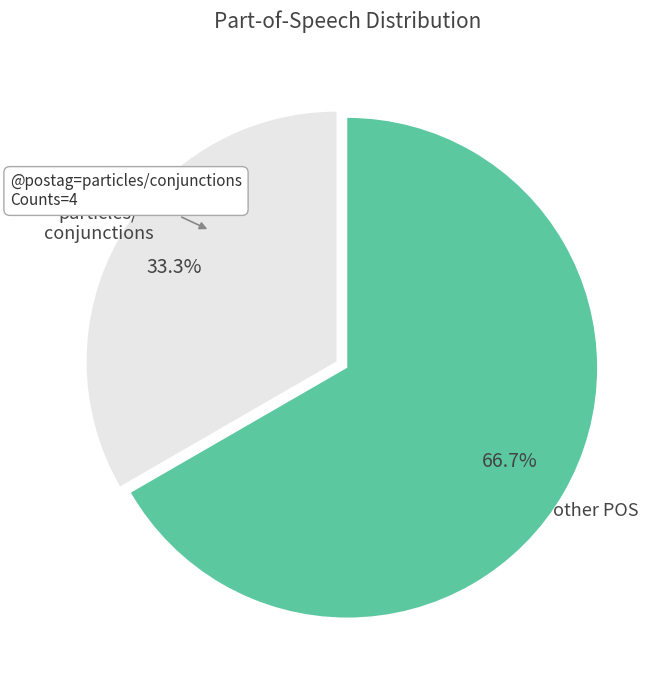

What is the smallest slice in the pie chart?

particles/ conjunctions